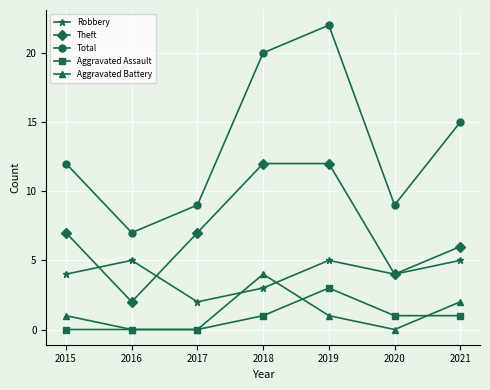

In Total, how many points are higher than both neighbors (excluding endpoints)?

1